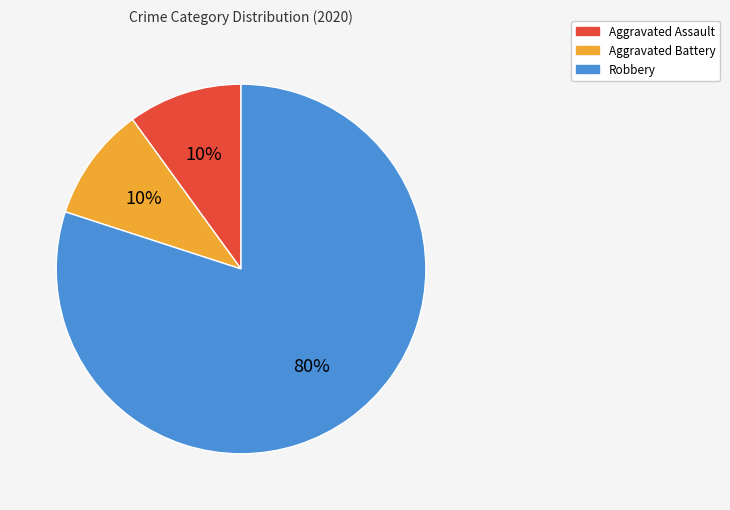

Is the sum of Robbery and Aggravated Assault greater than half?

Yes